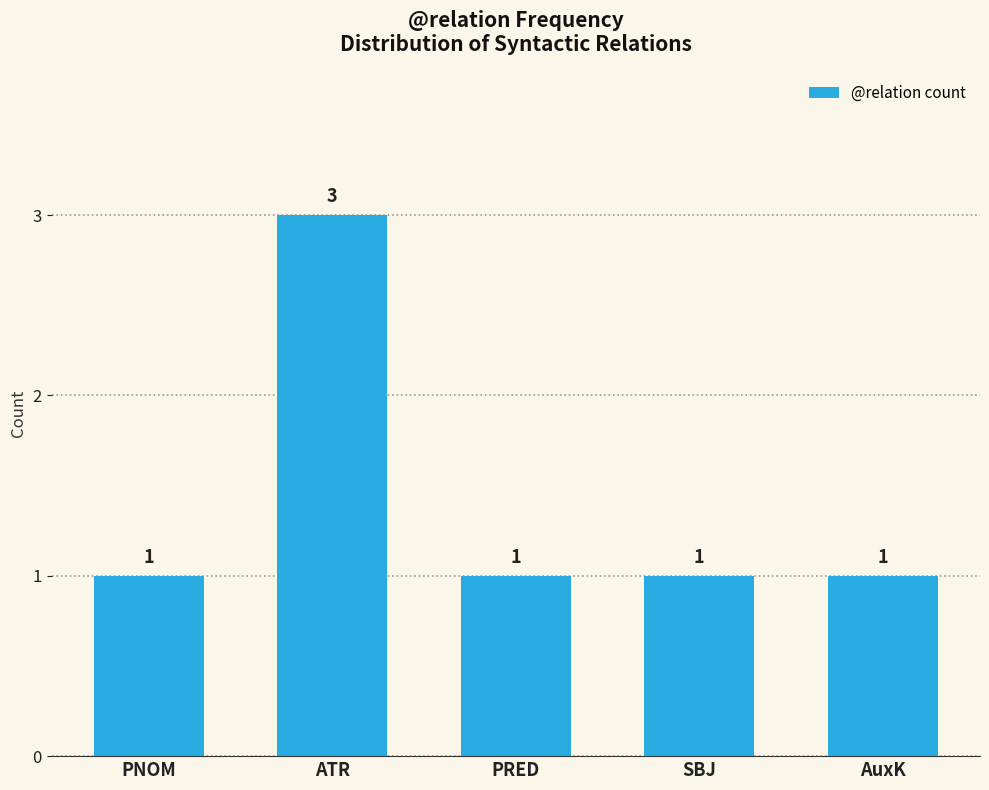

What is the minimum value shown in the chart?

1